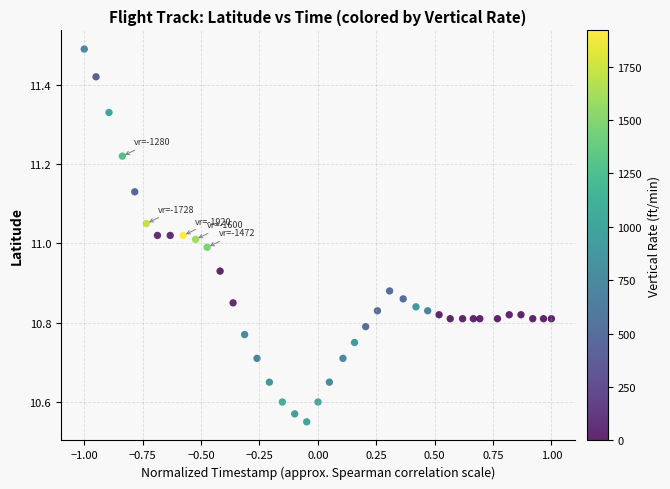

What is the range of Y values (max minus min)?

0.9